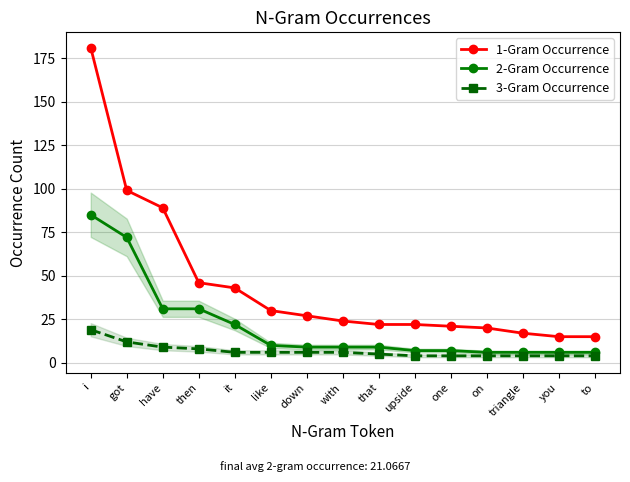

Does the chart display data point markers on the line(s)?

Yes